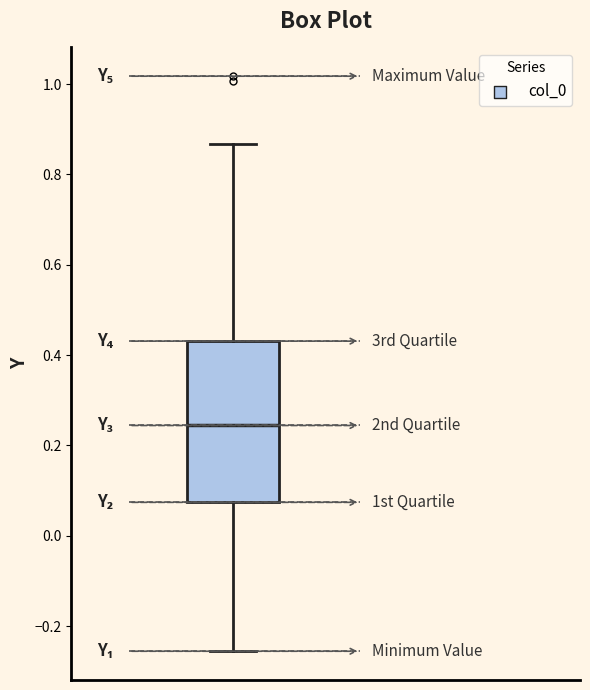

Transcribe this box plot: give where the median line is, the range the box spans, and where the two whiskers end, as read against the y-axis. The values are not printed on the chart, so give them approximately, as read against the axis.

median 0.24, box 0.08 to 0.44, whiskers -0.26 to 0.86